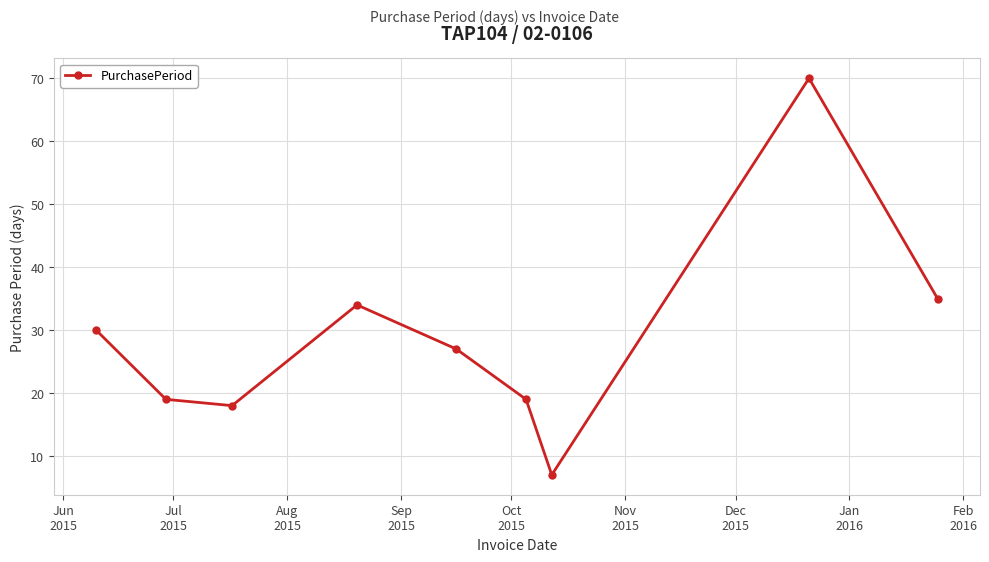

How many data points are less than 27?

4